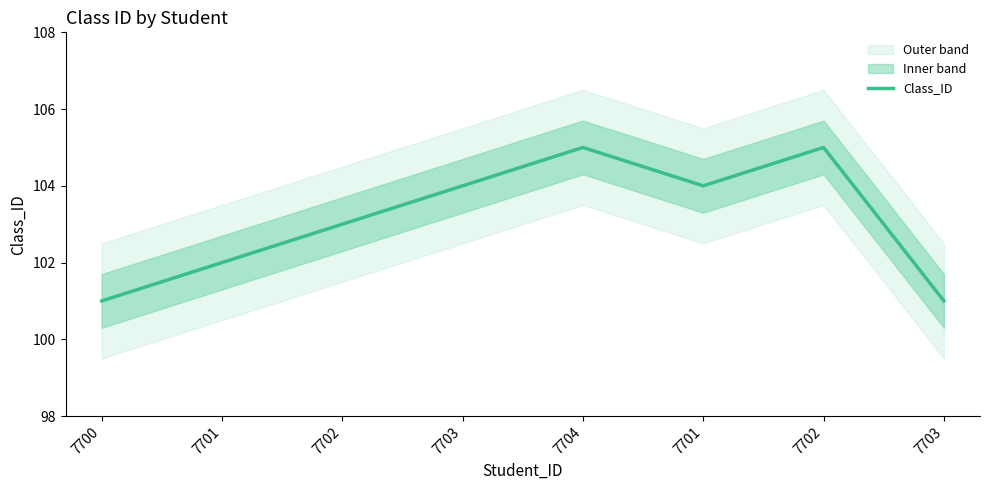

What is the sum of the values at 7700 and 7701?

203